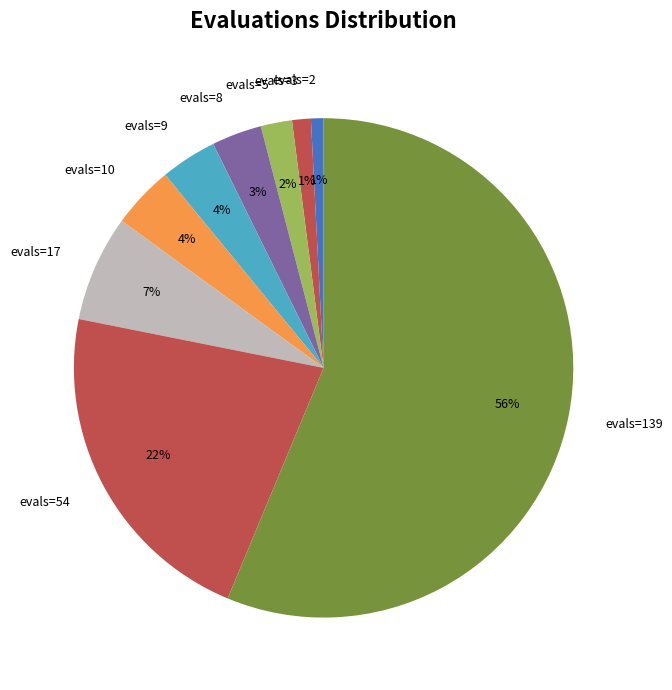

What is the largest slice in the pie chart?

evals=139